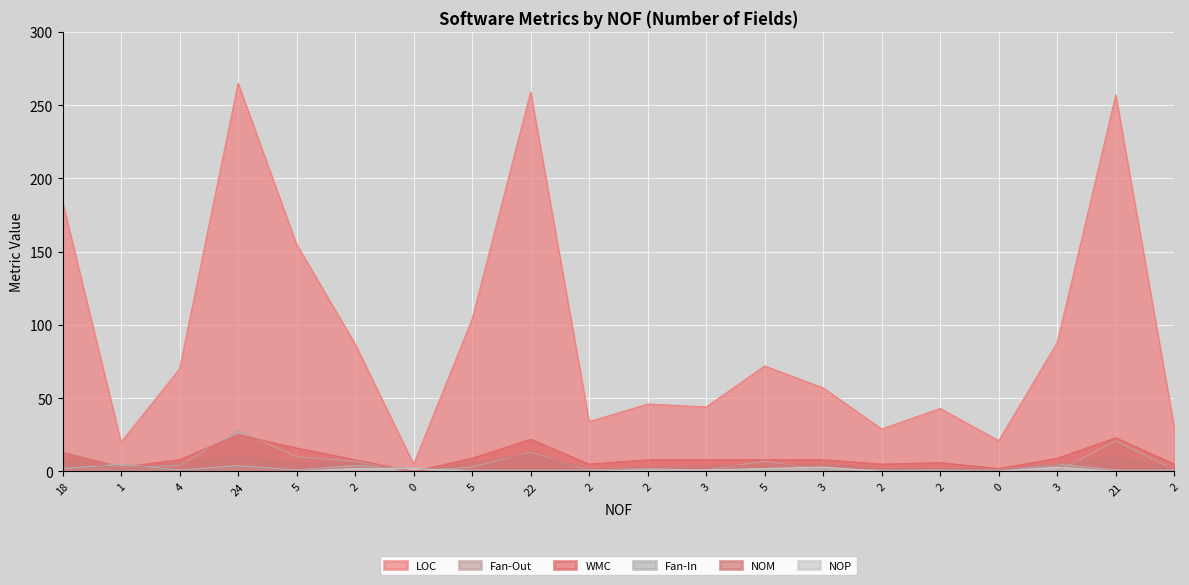

What are all the series names shown in the legend?

LOC, Fan-Out, WMC, Fan-In, NOM, NOP